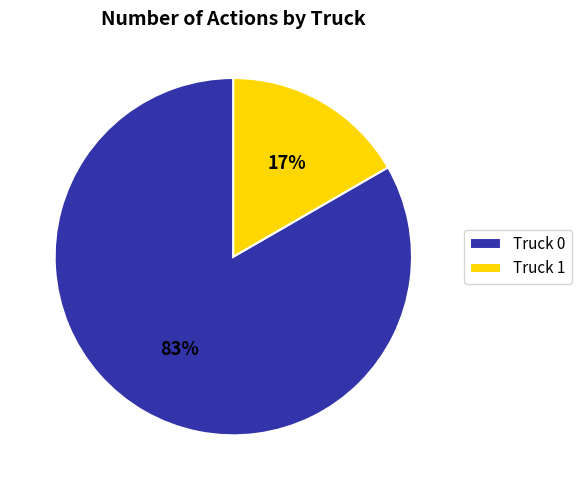

Is Truck 0 the majority of the pie?

Yes